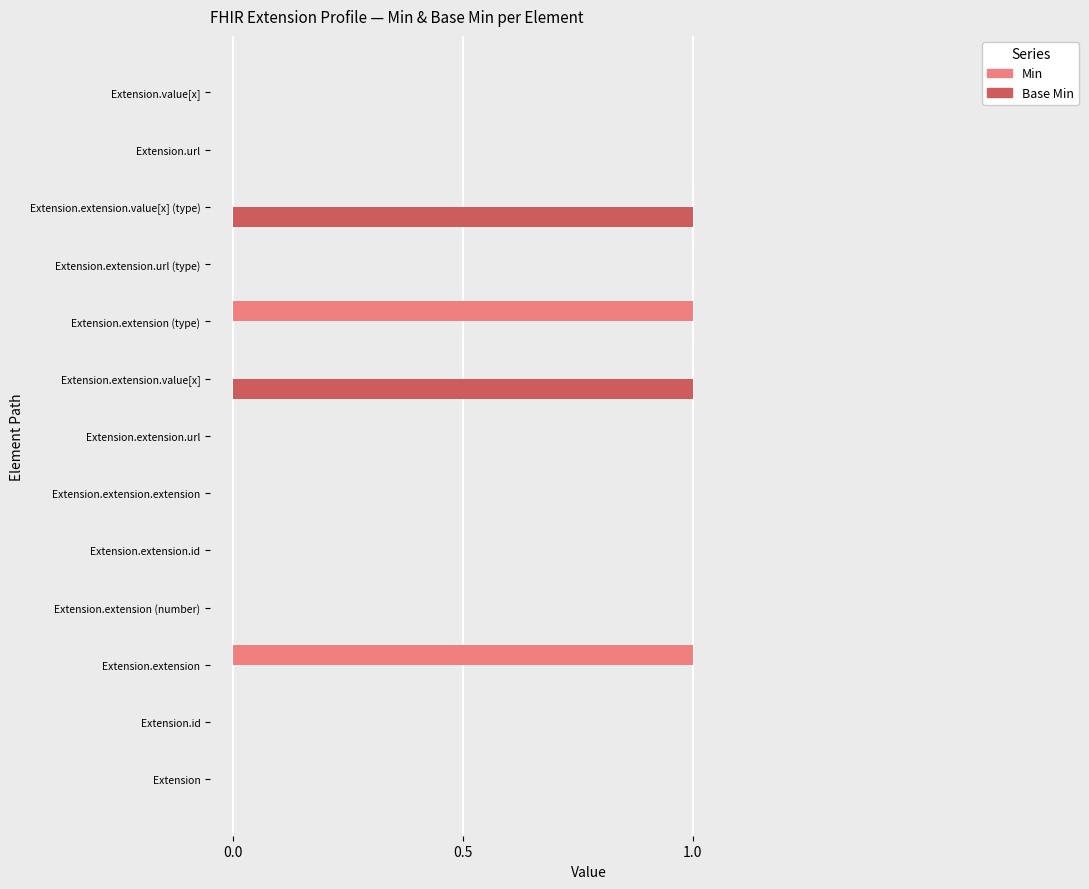

Is the value of Base Min at Extension.extension greater than the value of Min at Extension.extension?

No